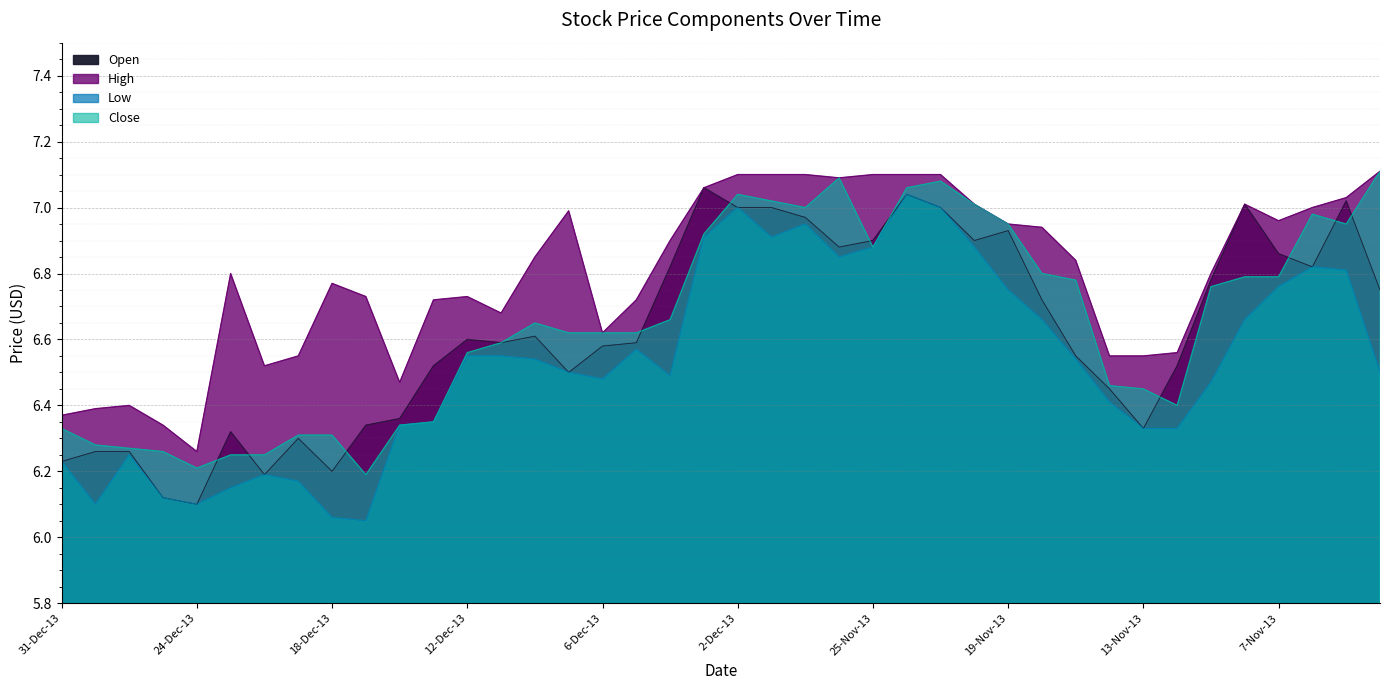

What is the highest value of the Low series?

7.0